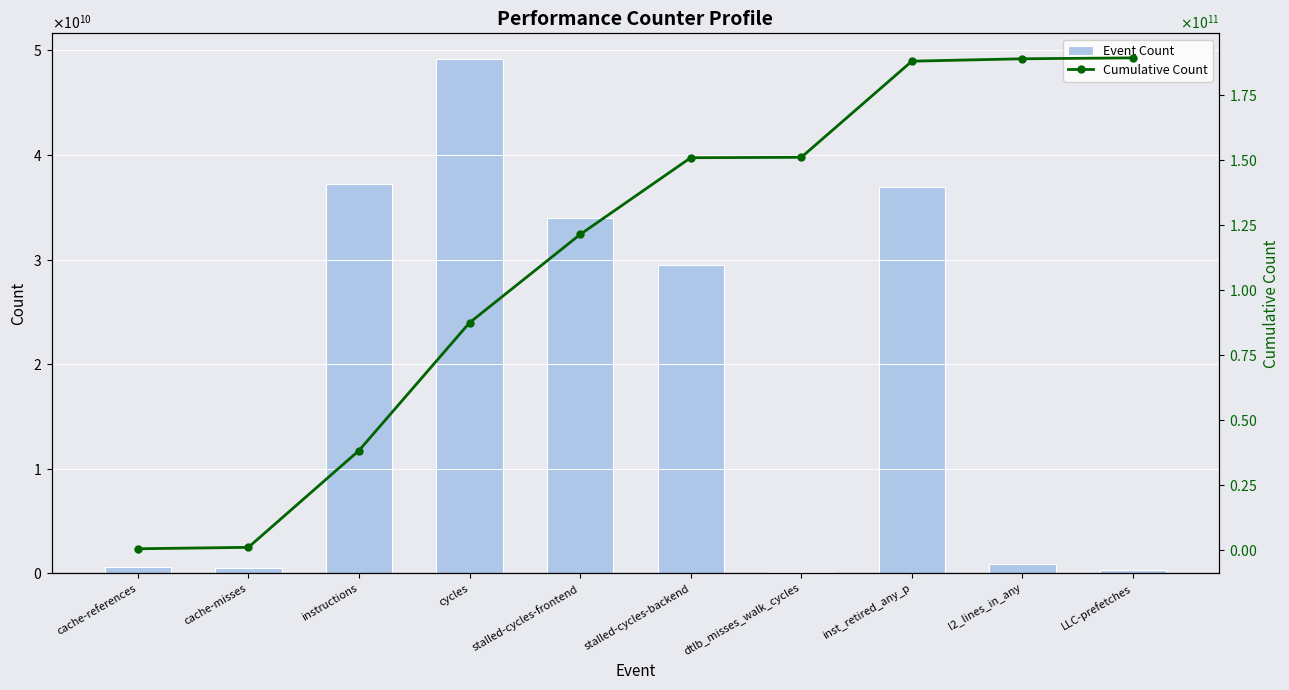

Which series has the widest spread of values?

Cumulative Count